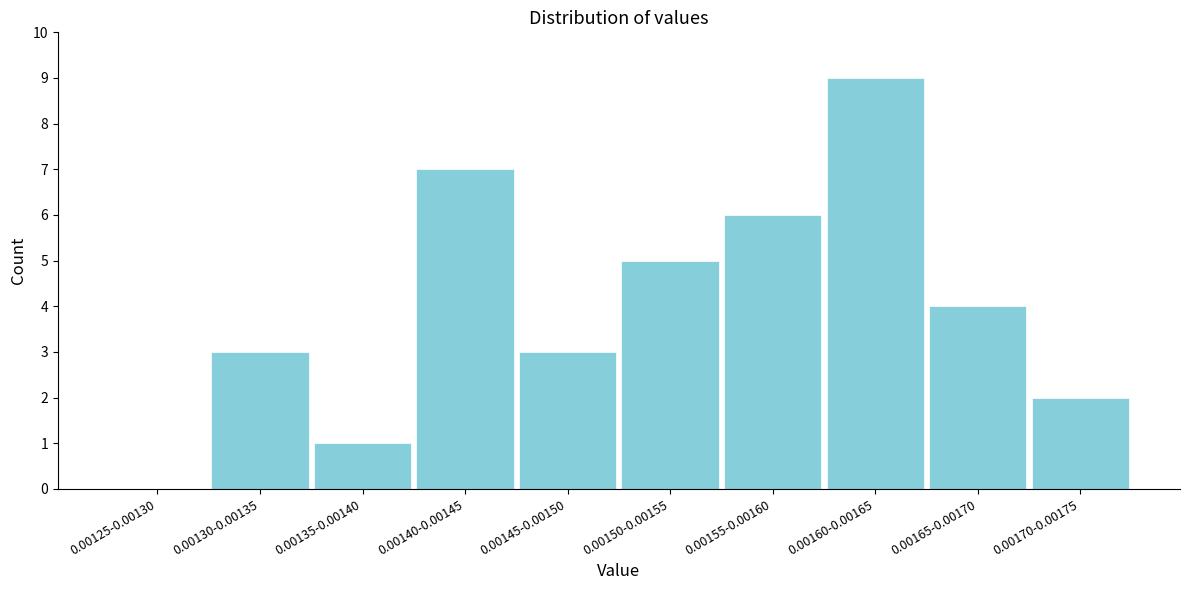

Reading right to left, extract all data points from this chart.

0.00170-0.00175=2	0.00165-0.00170=4	0.00160-0.00165=9	0.00155-0.00160=6	0.00150-0.00155=5	0.00145-0.00150=3	0.00140-0.00145=7	0.00135-0.00140=1	0.00130-0.00135=3	0.00125-0.00130=0